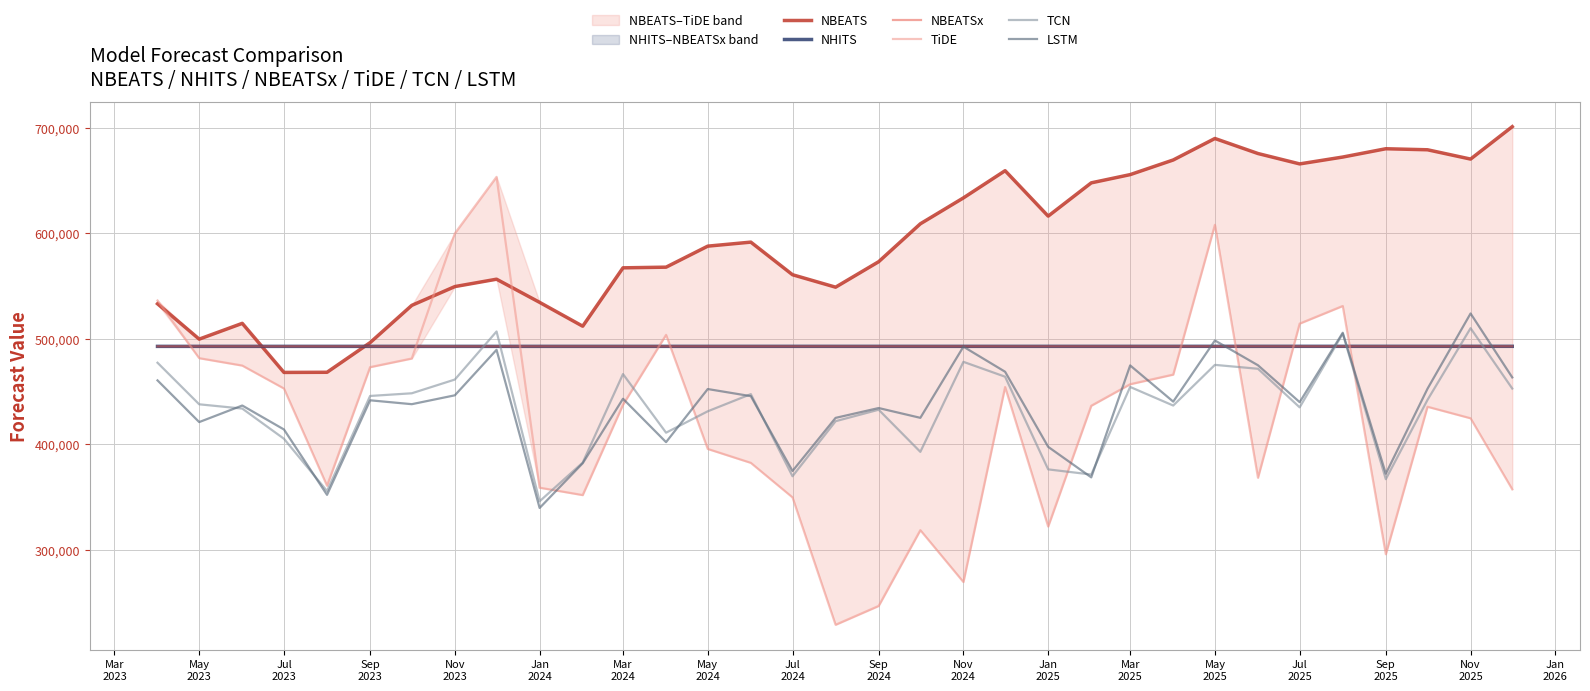

What is the maximum value for TCN?

509995.0